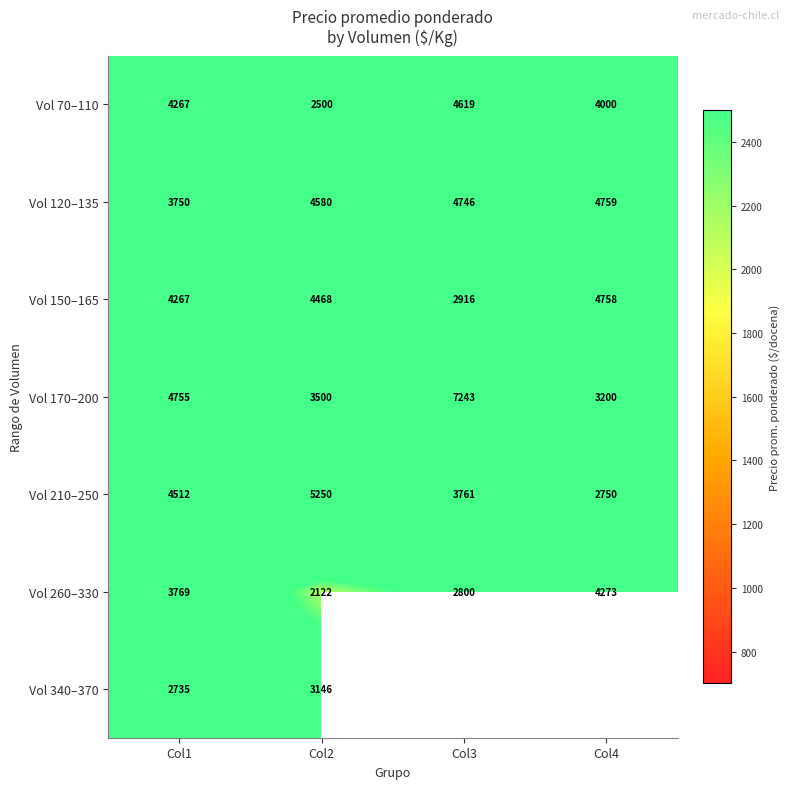

What is the sum of the Vol 340–370 values at Col1 and Col2?

5881